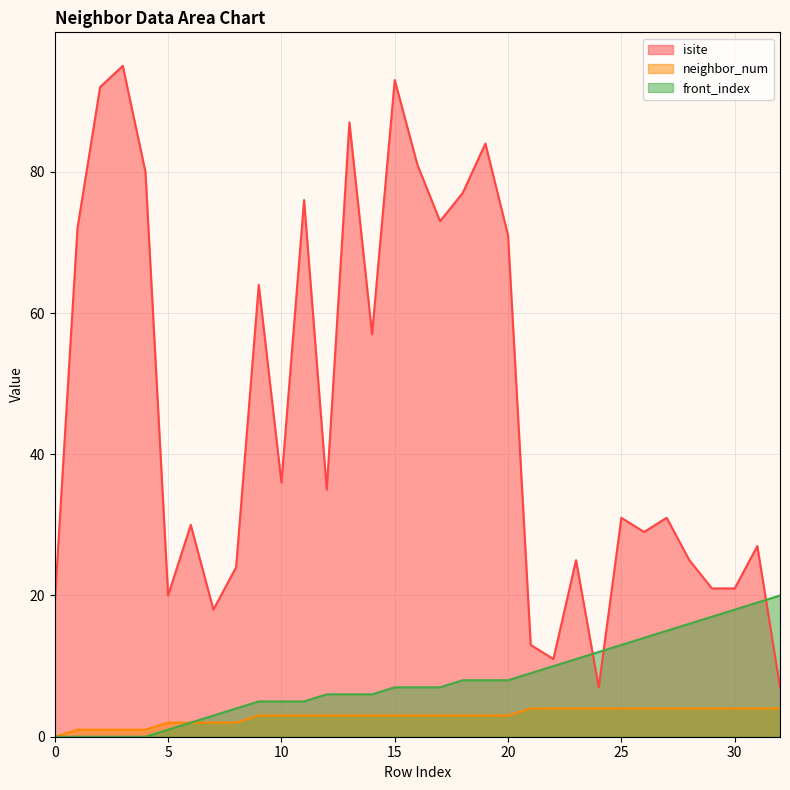

Rank the series by their maximum value, from lowest to highest.

neighbor_num, front_index, isite